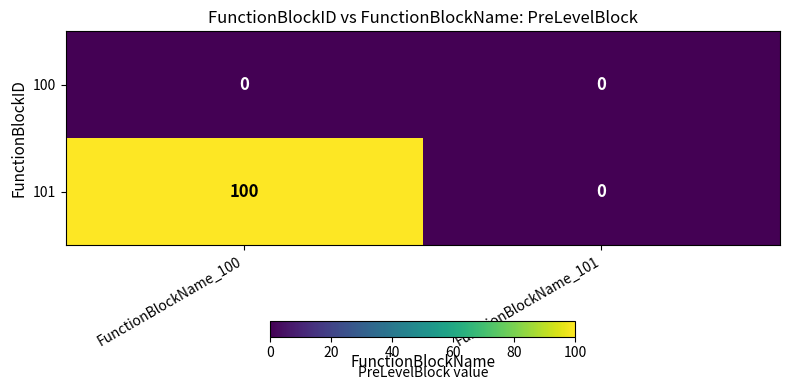

What is the average value of the 101 series?

50